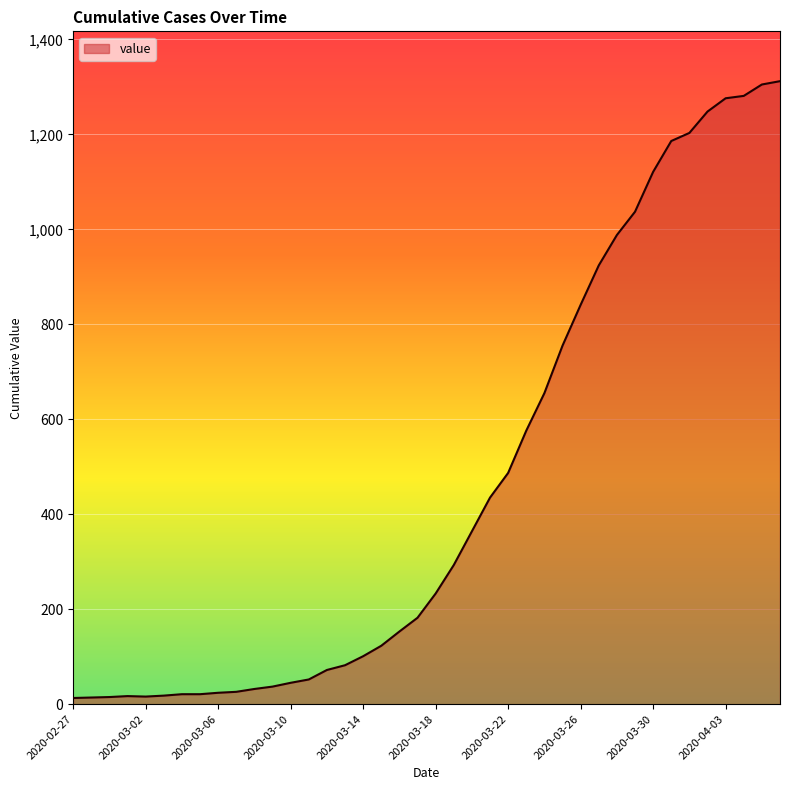

What is the maximum value shown in the chart?

1312